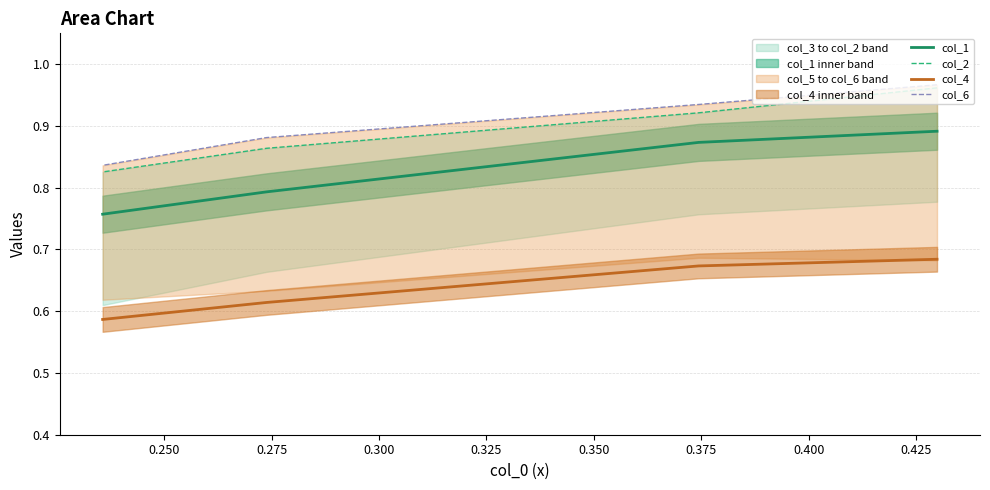

True or false: col_2 and col_4 cross at least once.

False